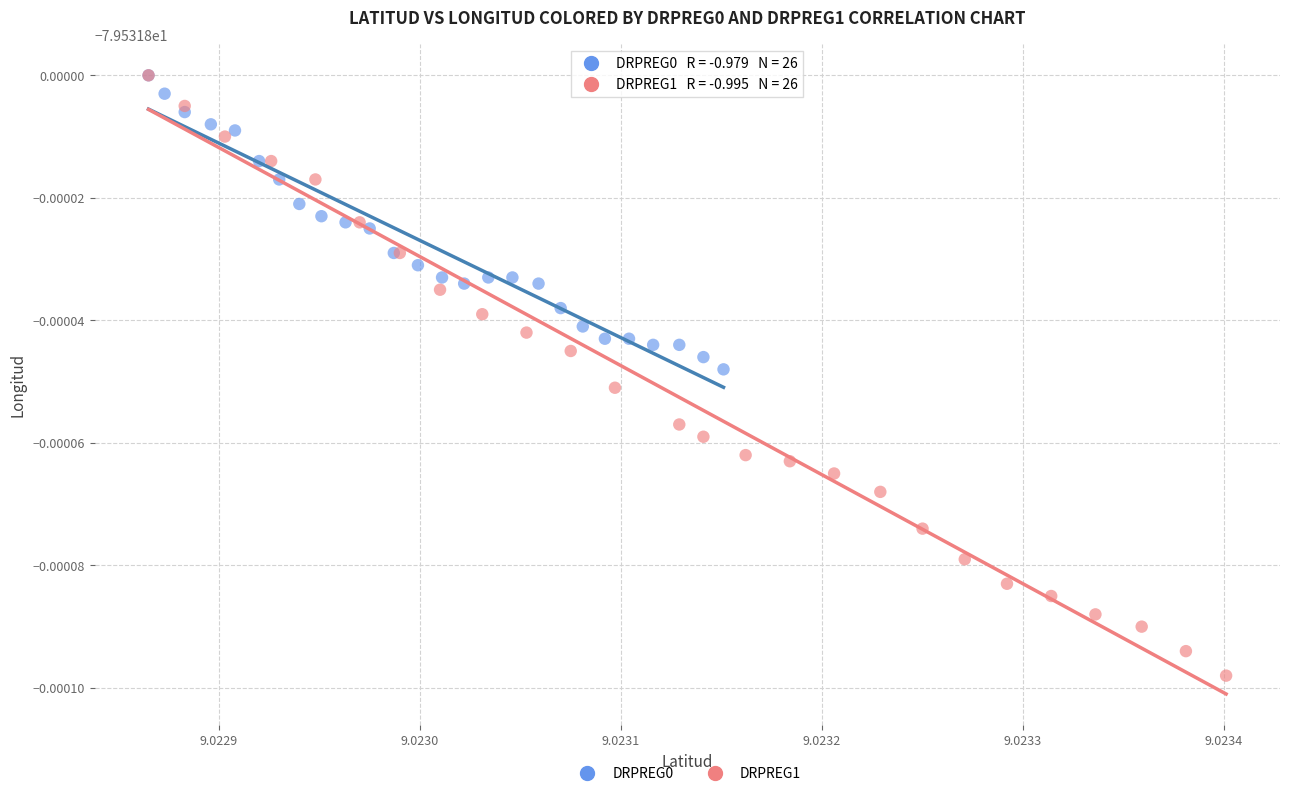

What are all the series names shown in the legend?

DRPREG0, DRPREG1